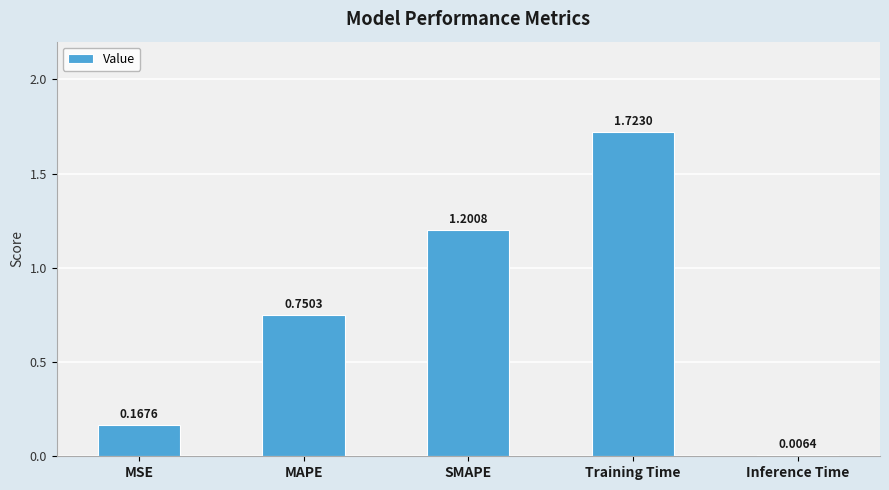

At which label is the value closest to 0?

Inference Time